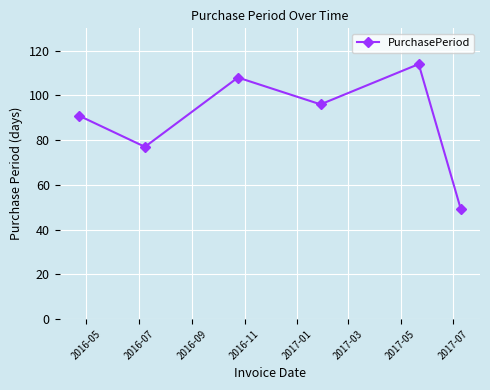

What is the value of the 6th point from the left?

49